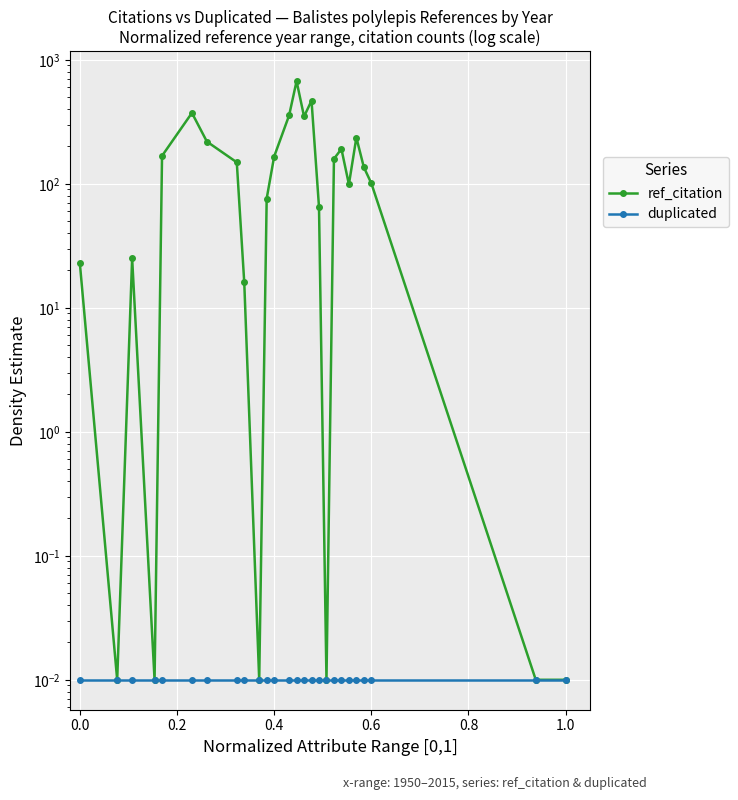

What is the average value of the ref_citation series?

155.7